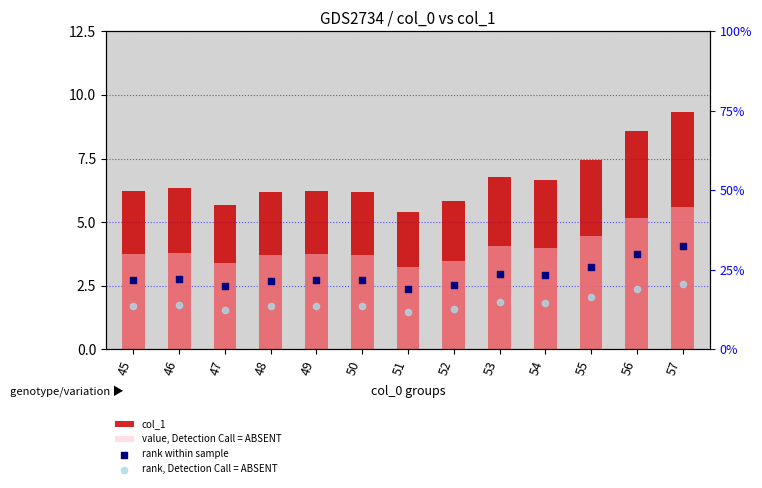

At which category is the sum across all series the highest?

57